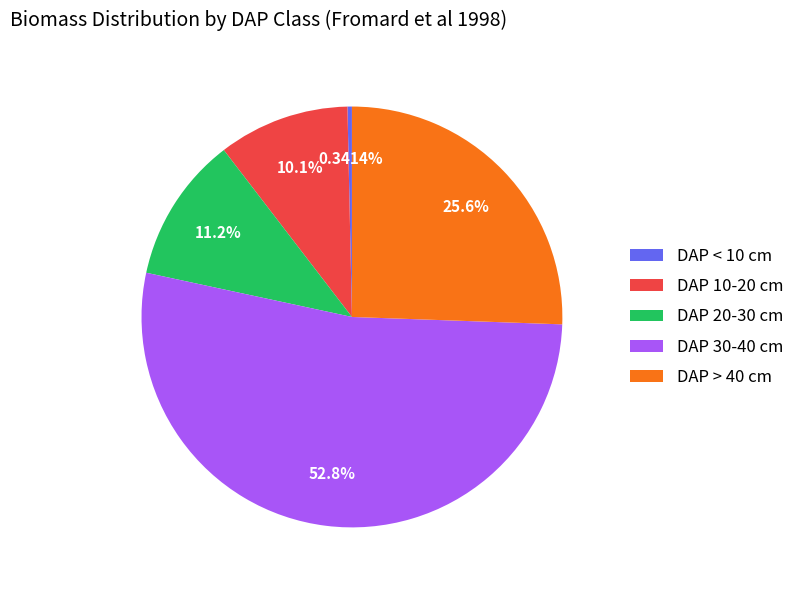

Which category has the smallest portion of the pie?

DAP < 10 cm